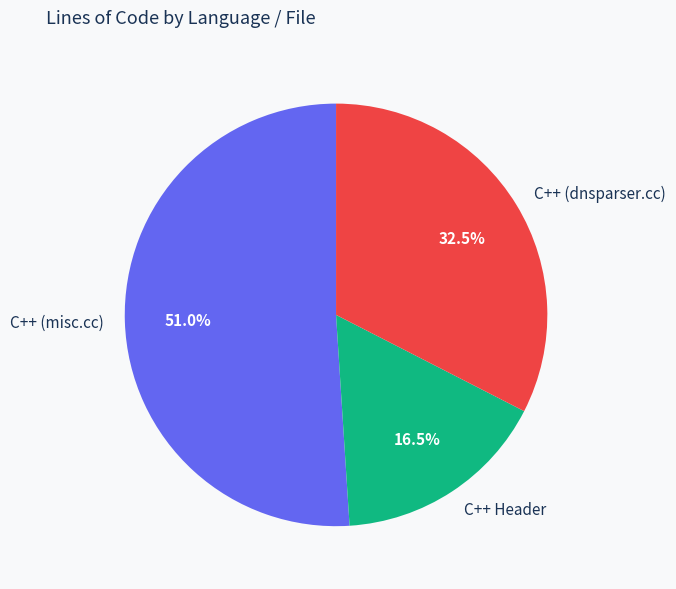

Rank the categories by value from highest to lowest.

C++ (misc.cc), C++ (dnsparser.cc), C++ Header